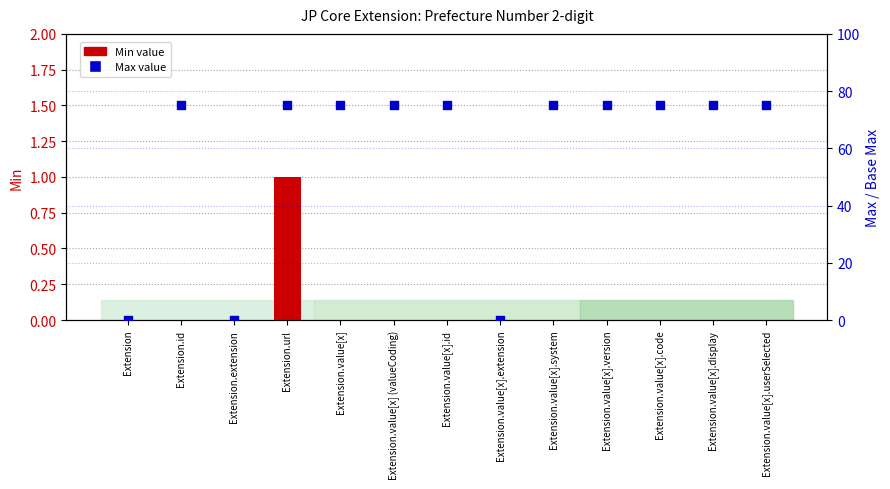

Is the value of Min at Extension.value[x] greater than the value of Base Min at Extension.value[x].extension?

No